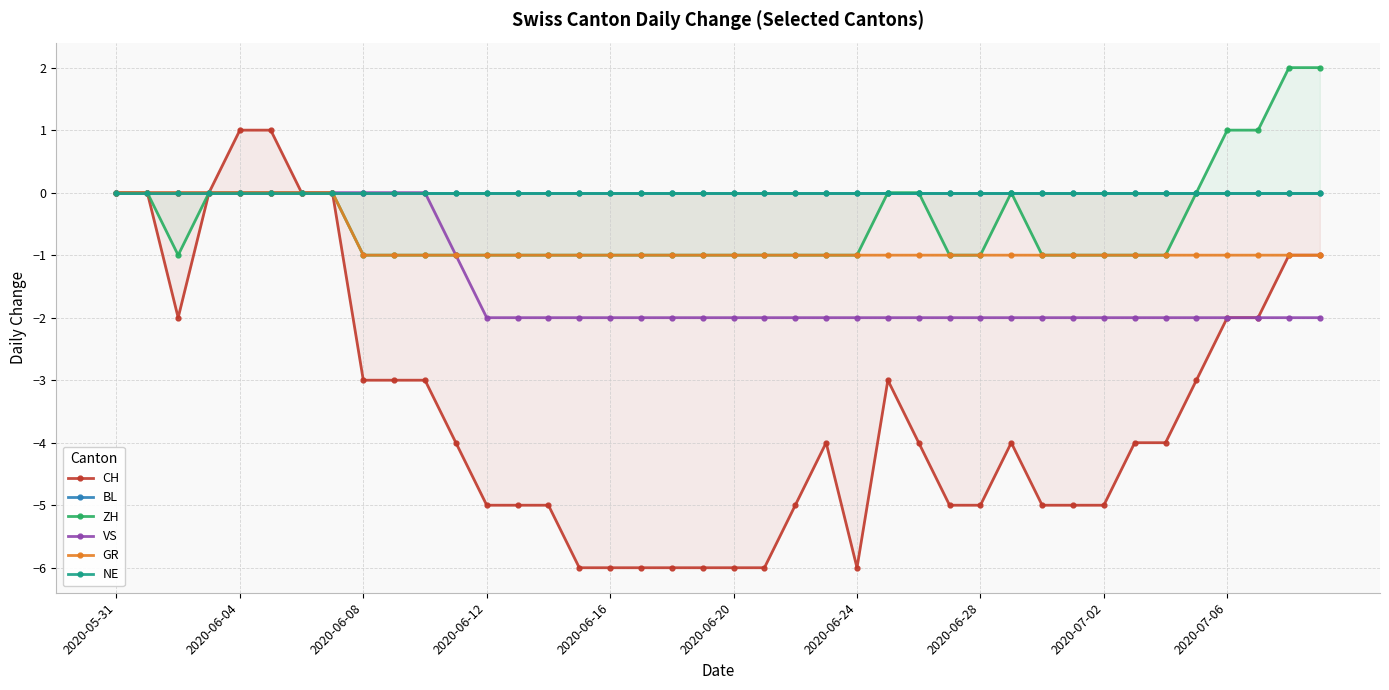

True or false: CH and GR cross at least once.

False